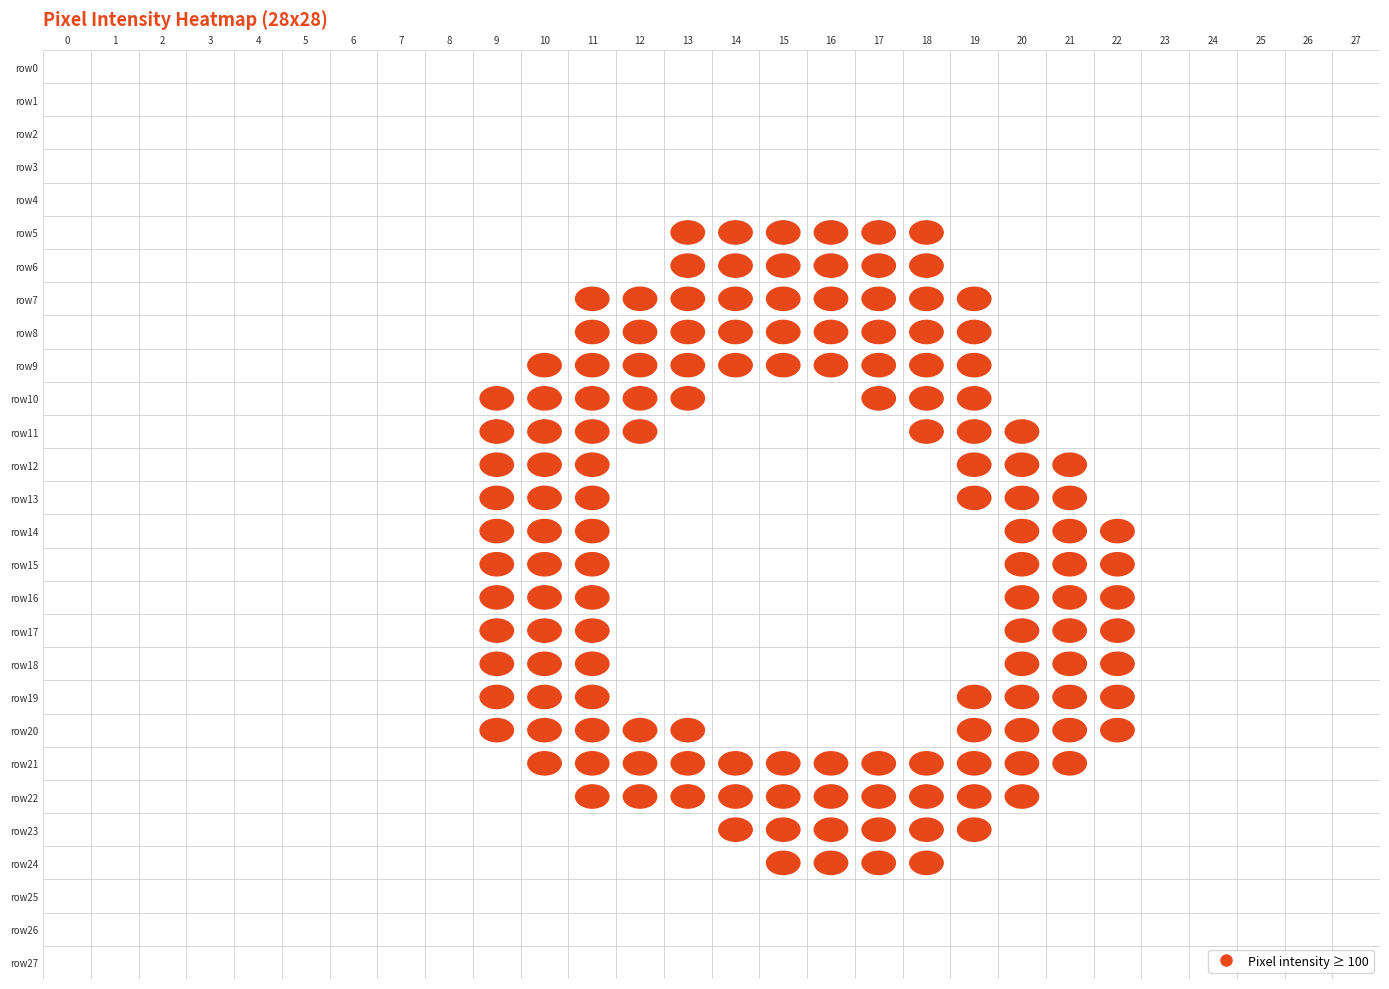

Reading left to right, extract all data points from this chart.

row0: 0=0	1=0	2=0	3=0	4=0	5=0	6=0	7=0	8=0	9=0	10=0	11=0	12=0	13=0	14=0	15=0	16=0	17=0	18=0	19=0	20=0	21=0	22=0	23=0	24=0	25=0	26=0	27=0
row1: 0=0	1=0	2=0	3=0	4=0	5=0	6=0	7=0	8=0	9=0	10=0	11=0	12=0	13=0	14=0	15=0	16=0	17=0	18=0	19=0	20=0	21=0	22=0	23=0	24=0	25=0	26=0	27=0
row2: 0=0	1=0	2=0	3=0	4=0	5=0	6=0	7=0	8=0	9=0	10=0	11=0	12=0	13=0	14=0	15=0	16=0	17=0	18=0	19=0	20=0	21=0	22=0	23=0	24=0	25=0	26=0	27=0
row3: 0=0	1=0	2=0	3=0	4=0	5=0	6=0	7=0	8=0	9=0	10=0	11=0	12=0	13=0	14=0	15=0	16=0	17=0	18=0	19=0	20=0	21=0	22=0	23=0	24=0	25=0	26=0	27=0
row4: 0=0	1=0	2=0	3=0	4=0	5=0	6=0	7=0	8=0	9=0	10=0	11=0	12=0	13=0	14=0	15=0	16=0	17=0	18=0	19=0	20=0	21=0	22=0	23=0	24=0	25=0	26=0	27=0
row5: 0=0	1=0	2=0	3=0	4=0	5=0	6=0	7=0	8=0	9=0	10=0	11=0	12=0	13=107	14=248	15=140	16=255	17=254	18=151	19=8	20=0	21=0	22=0	23=0	24=0	25=0	26=0	27=0
row6: 0=0	1=0	2=0	3=0	4=0	5=0	6=0	7=0	8=0	9=0	10=0	11=0	12=0	13=106	14=253	15=253	16=253	17=253	18=253	19=25	20=0	21=0	22=0	23=0	24=0	25=0	26=0	27=0
row7: 0=0	1=0	2=0	3=0	4=0	5=0	6=0	7=0	8=0	9=0	10=0	11=116	12=237	13=244	14=253	15=253	16=253	17=253	18=253	19=189	20=0	21=0	22=0	23=0	24=0	25=0	26=0	27=0
row8: 0=0	1=0	2=0	3=0	4=0	5=0	6=0	7=0	8=0	9=0	10=25	11=195	12=253	13=253	14=253	15=253	16=253	17=253	18=253	19=200	20=0	21=0	22=0	23=0	24=0	25=0	26=0	27=0
row9: 0=0	1=0	2=0	3=0	4=0	5=0	6=0	7=0	8=0	9=25	10=202	11=253	12=253	13=234	14=210	15=176	16=149	17=252	18=253	19=200	20=0	21=0	22=0	23=0	24=0	25=0	26=0	27=0
row10: 0=0	1=0	2=0	3=0	4=0	5=0	6=0	7=0	8=0	9=140	10=253	11=253	12=253	13=147	14=5	15=85	16=0	17=160	18=253	19=226	20=59	21=0	22=0	23=0	24=0	25=0	26=0	27=0
row11: 0=0	1=0	2=0	3=0	4=0	5=0	6=0	7=0	8=0	9=140	10=253	11=253	12=213	13=30	14=0	15=0	16=0	17=64	18=226	19=250	20=226	21=53	22=0	23=0	24=0	25=0	26=0	27=0
row12: 0=0	1=0	2=0	3=0	4=0	5=0	6=0	7=0	8=0	9=140	10=253	11=201	12=30	13=0	14=0	15=0	16=0	17=0	18=0	19=228	20=253	21=218	22=0	23=0	24=0	25=0	26=0	27=0
row13: 0=0	1=0	2=0	3=0	4=0	5=0	6=0	7=0	8=45	9=222	10=253	11=130	12=0	13=0	14=0	15=0	16=0	17=0	18=0	19=101	20=253	21=219	22=5	23=0	24=0	25=0	26=0	27=0
row14: 0=0	1=0	2=0	3=0	4=0	5=0	6=0	7=0	8=62	9=253	10=253	11=130	12=0	13=0	14=0	15=0	16=0	17=0	18=0	19=53	20=253	21=253	22=138	23=0	24=0	25=0	26=0	27=0
row15: 0=0	1=0	2=0	3=0	4=0	5=0	6=0	7=0	8=62	9=253	10=253	11=130	12=0	13=0	14=0	15=0	16=0	17=0	18=0	19=53	20=253	21=253	22=214	23=40	24=0	25=0	26=0	27=0
row16: 0=0	1=0	2=0	3=0	4=0	5=0	6=0	7=0	8=62	9=253	10=253	11=130	12=0	13=0	14=0	15=0	16=0	17=0	18=0	19=53	20=253	21=253	22=253	23=60	24=0	25=0	26=0	27=0
row17: 0=0	1=0	2=0	3=0	4=0	5=0	6=0	7=0	8=62	9=253	10=253	11=130	12=0	13=0	14=0	15=0	16=0	17=0	18=0	19=53	20=253	21=253	22=253	23=60	24=0	25=0	26=0	27=0
row18: 0=0	1=0	2=0	3=0	4=0	5=0	6=0	7=0	8=6	9=151	10=253	11=130	12=0	13=0	14=0	15=0	16=0	17=0	18=0	19=53	20=253	21=253	22=229	23=48	24=0	25=0	26=0	27=0
row19: 0=0	1=0	2=0	3=0	4=0	5=0	6=0	7=0	8=0	9=140	10=253	11=194	12=27	13=0	14=0	15=0	16=0	17=0	18=0	19=144	20=253	21=253	22=138	23=0	24=0	25=0	26=0	27=0
row20: 0=0	1=0	2=0	3=0	4=0	5=0	6=0	7=0	8=0	9=122	10=248	11=253	12=219	13=137	14=34	15=0	16=0	17=10	18=36	19=232	20=253	21=248	22=120	23=0	24=0	25=0	26=0	27=0
row21: 0=0	1=0	2=0	3=0	4=0	5=0	6=0	7=0	8=0	9=0	10=140	11=253	12=253	13=253	14=248	15=115	16=115	17=152	18=253	19=253	20=253	21=218	22=0	23=0	24=0	25=0	26=0	27=0
row22: 0=0	1=0	2=0	3=0	4=0	5=0	6=0	7=0	8=0	9=0	10=11	11=145	12=237	13=245	14=248	15=253	16=253	17=253	18=253	19=249	20=235	21=81	22=0	23=0	24=0	25=0	26=0	27=0
row23: 0=0	1=0	2=0	3=0	4=0	5=0	6=0	7=0	8=0	9=0	10=0	11=0	12=17	13=92	14=118	15=253	16=253	17=253	18=253	19=133	20=0	21=0	22=0	23=0	24=0	25=0	26=0	27=0
row24: 0=0	1=0	2=0	3=0	4=0	5=0	6=0	7=0	8=0	9=0	10=0	11=0	12=0	13=0	14=3	15=138	16=253	17=253	18=149	19=8	20=0	21=0	22=0	23=0	24=0	25=0	26=0	27=0
row25: 0=0	1=0	2=0	3=0	4=0	5=0	6=0	7=0	8=0	9=0	10=0	11=0	12=0	13=0	14=0	15=0	16=0	17=0	18=0	19=0	20=0	21=0	22=0	23=0	24=0	25=0	26=0	27=0
row26: 0=0	1=0	2=0	3=0	4=0	5=0	6=0	7=0	8=0	9=0	10=0	11=0	12=0	13=0	14=0	15=0	16=0	17=0	18=0	19=0	20=0	21=0	22=0	23=0	24=0	25=0	26=0	27=0
row27: 0=0	1=0	2=0	3=0	4=0	5=0	6=0	7=0	8=0	9=0	10=0	11=0	12=0	13=0	14=0	15=0	16=0	17=0	18=0	19=0	20=0	21=0	22=0	23=0	24=0	25=0	26=0	27=0